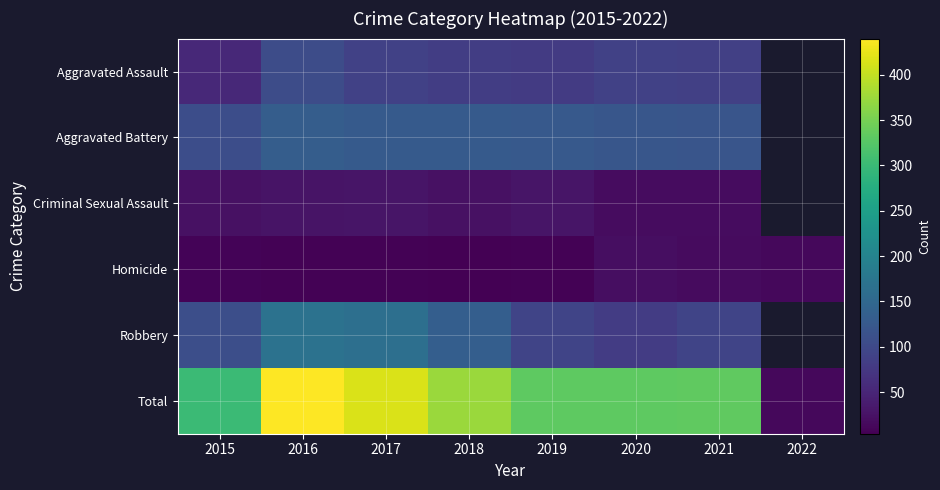

Which has a higher value, 2019 or 2020?

2020